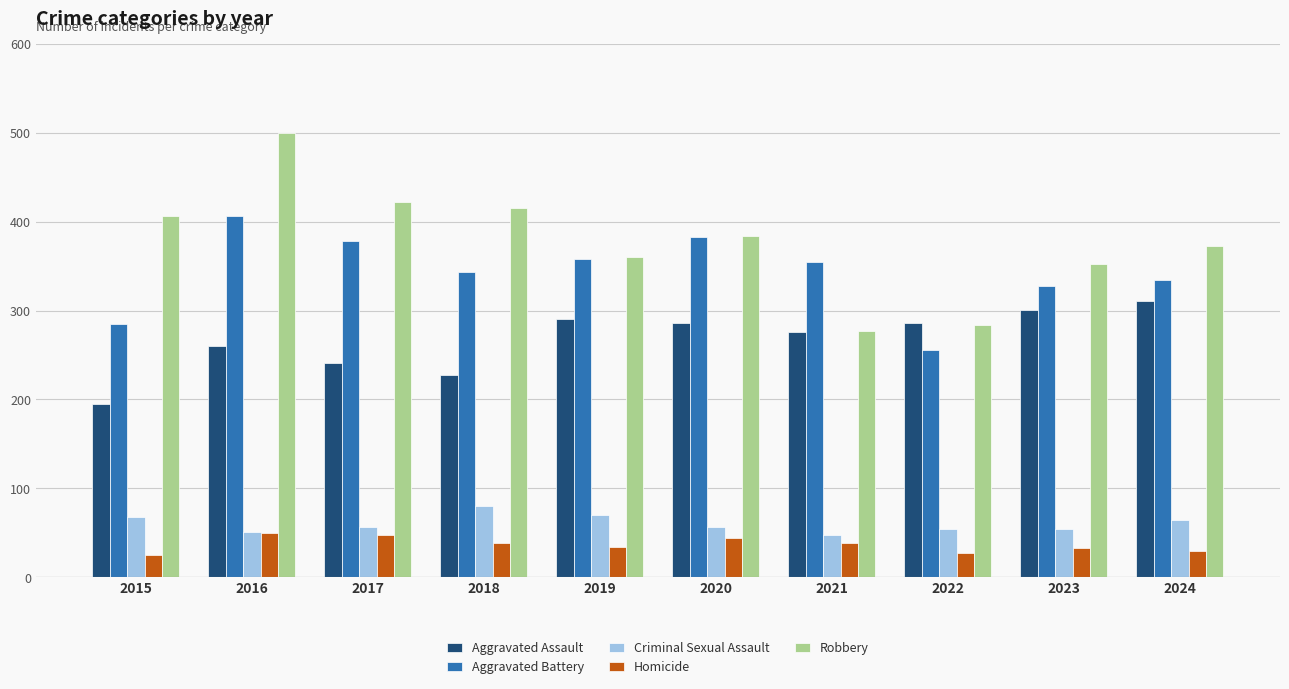

Is it true that Criminal Sexual Assault equals 33 at 2017?

False